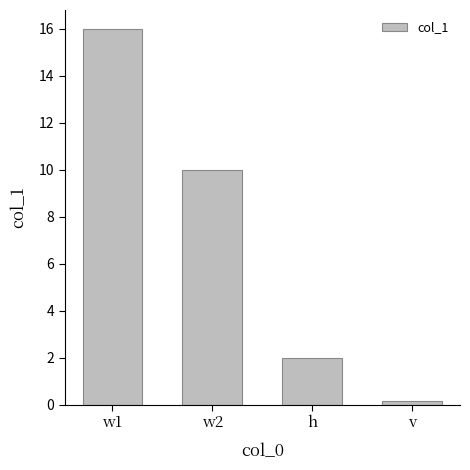

What is the sum of all values?

28.2